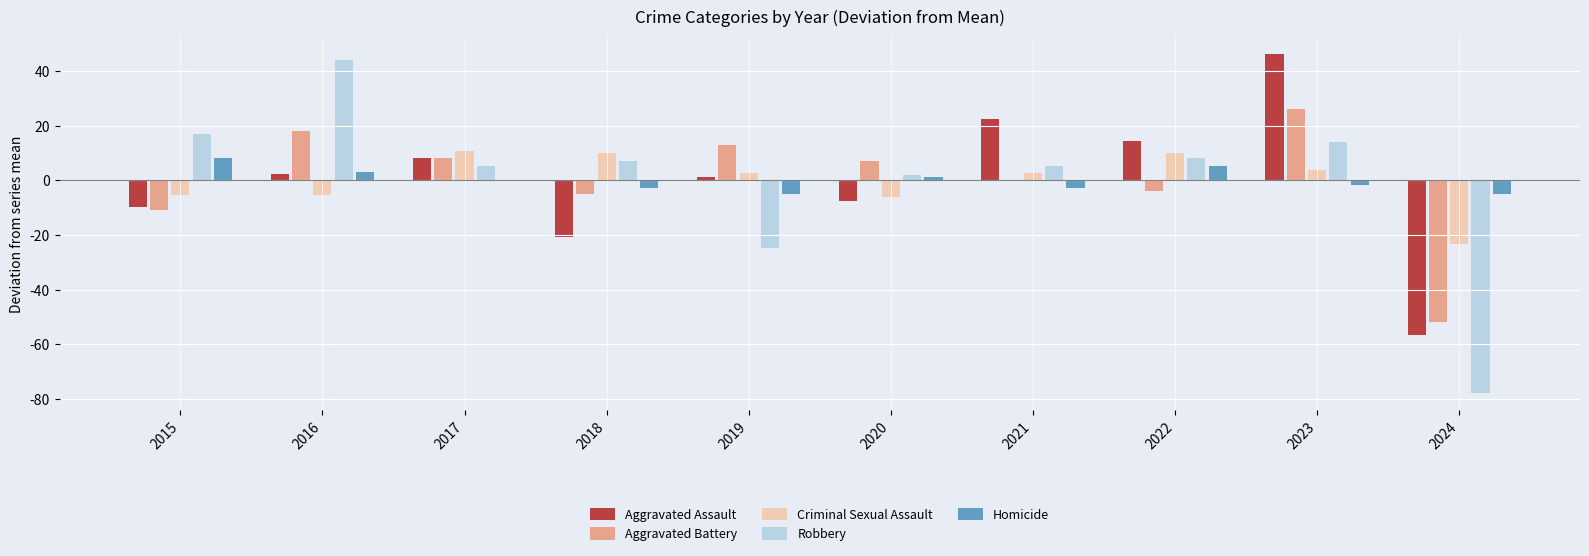

What is the greatest value displayed?

46.3